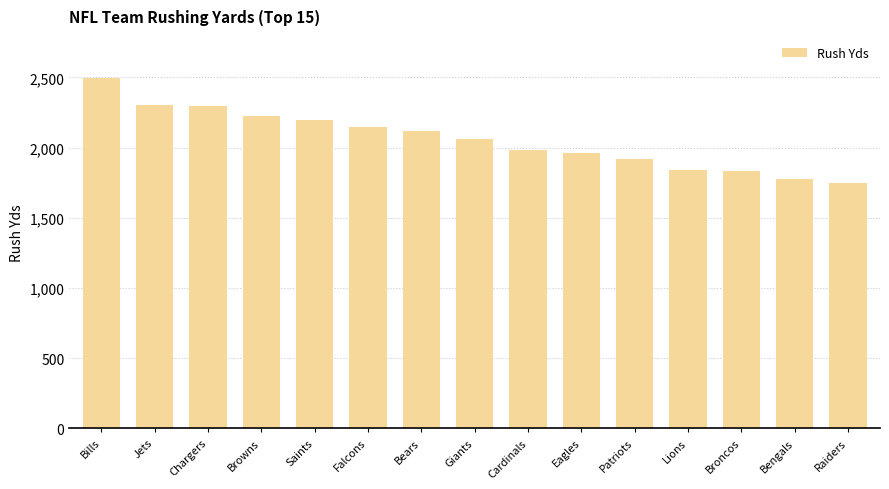

How many bars are there in total?

15